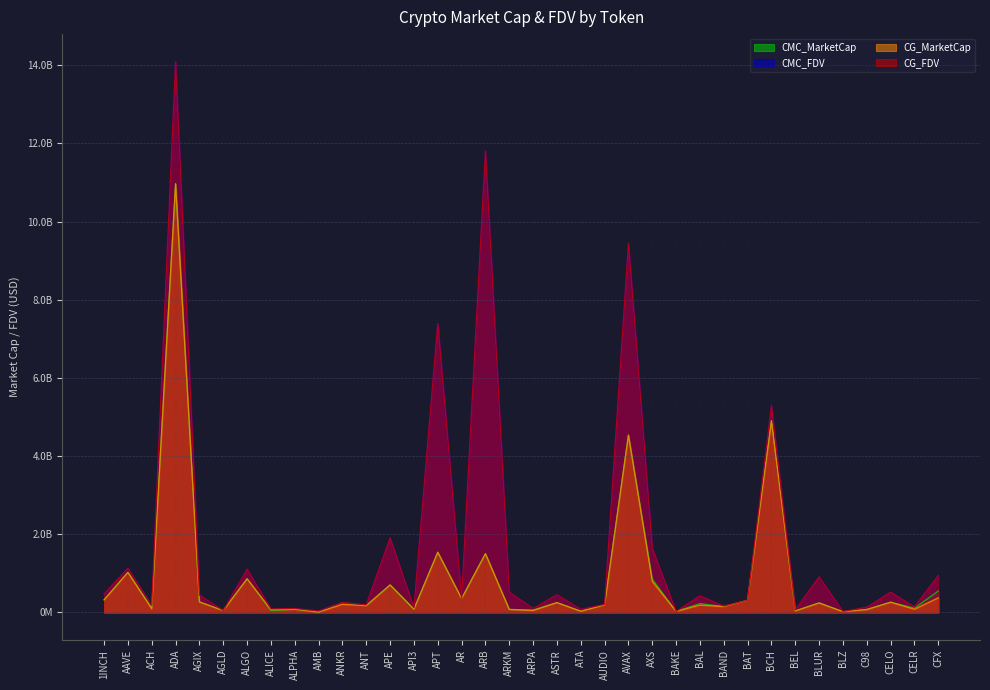

Is it true that CMC_FDV equals 36504214.6 at ALICE?

False